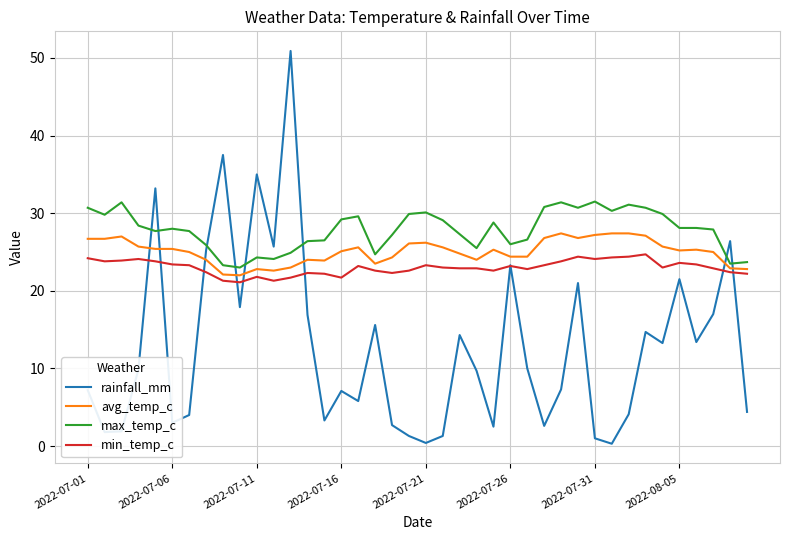

What is the maximum value shown in the chart?

50.9